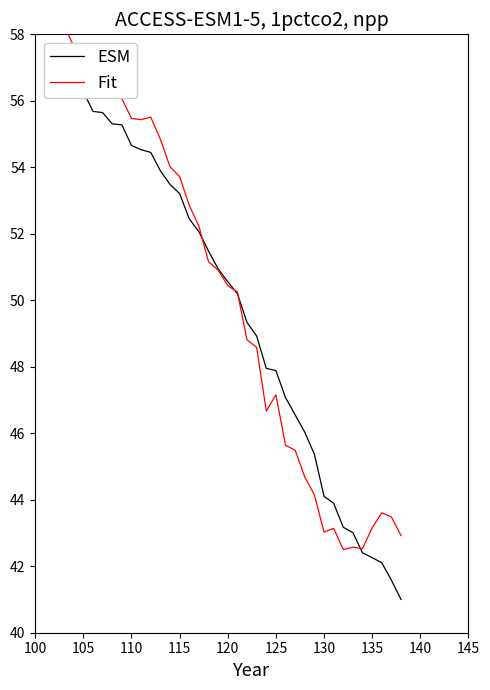

What is the lowest value of the ESM series?

41.0